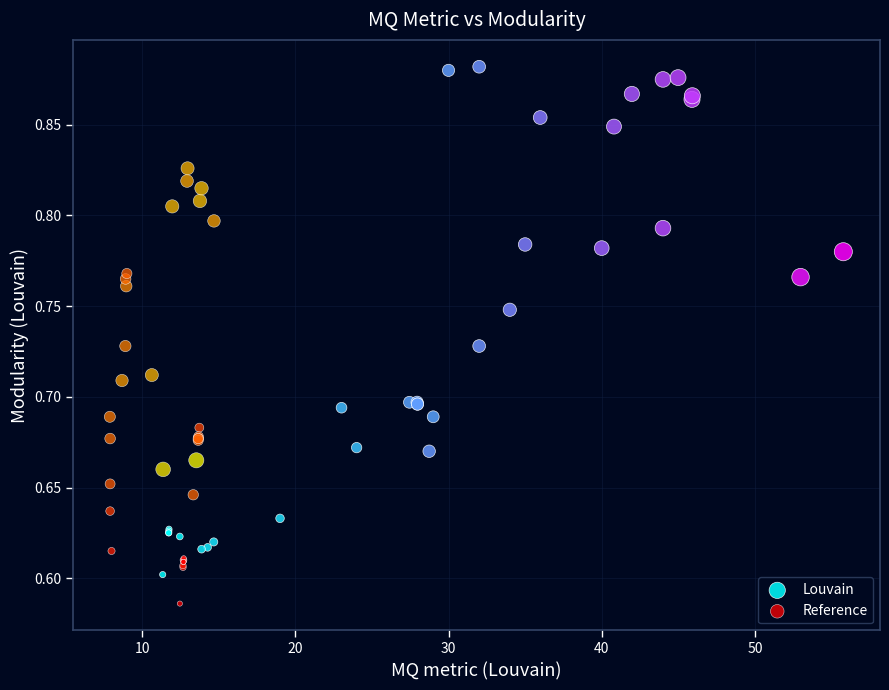

Which series contains the highest Y value?

Louvain